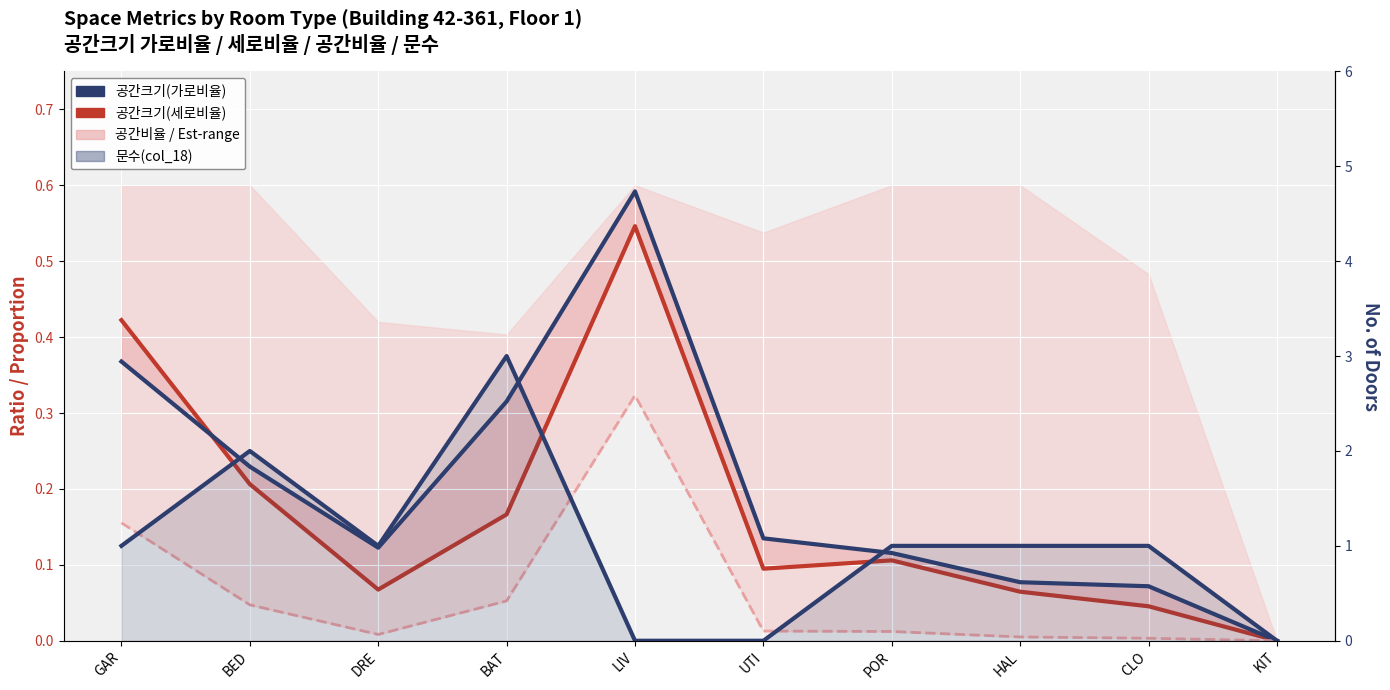

What is the approximate value of 공간크기(세로비율) at UTI?

0.1